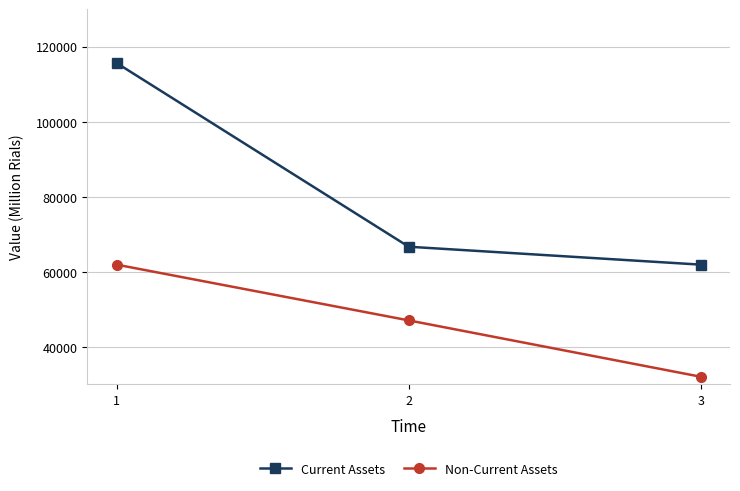

What is the difference between the highest and lowest values at 1?

53763